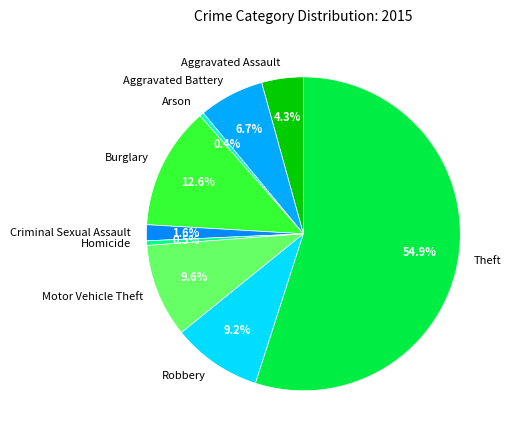

How much of the chart is everything except Criminal Sexual Assault?

98.4%